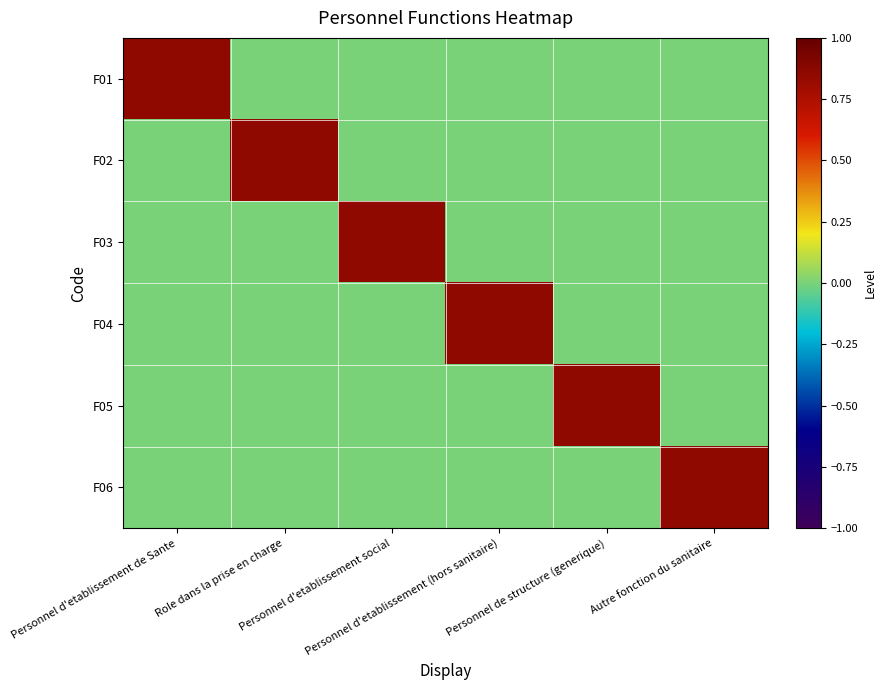

Which series has the largest total across all categories?

F01